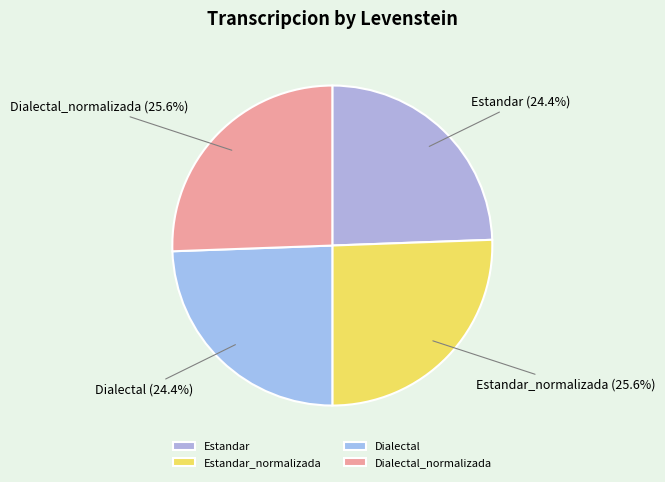

Does Dialectal_normalizada account for over 50% of the chart?

No